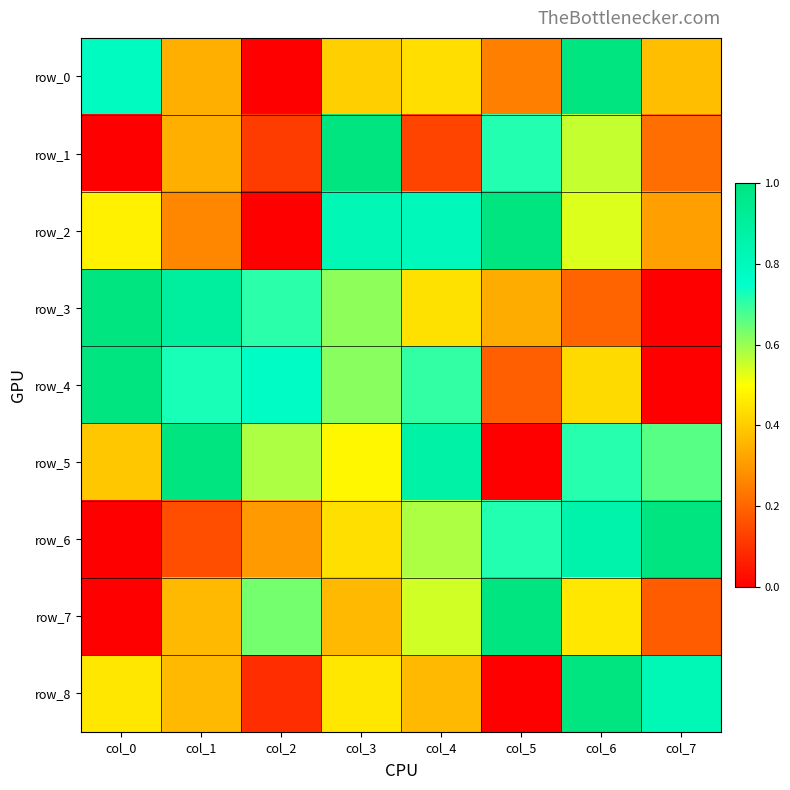

What value does the row_2 series have at col_5?

1.0